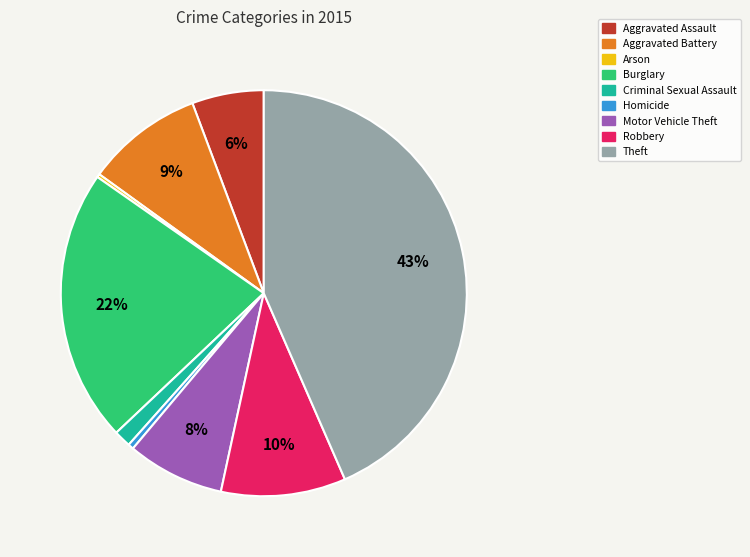

Does Criminal Sexual Assault account for over 50% of the chart?

No